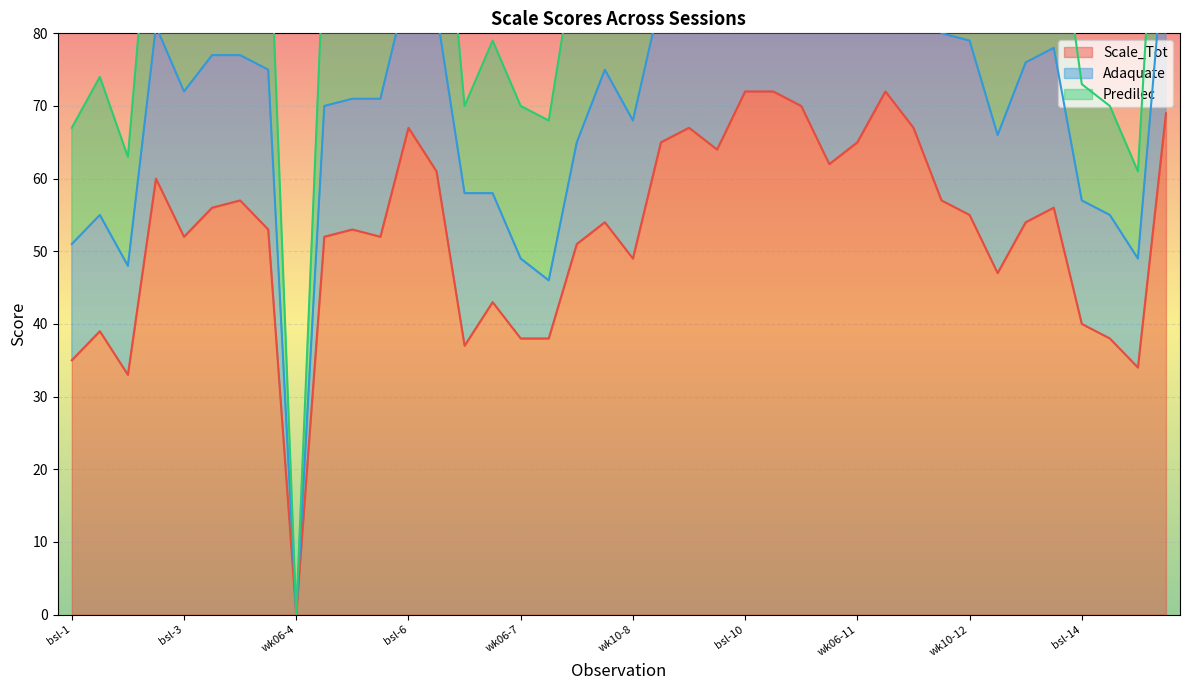

True or false: Scale_Tot and Adaquate cross at least once.

False